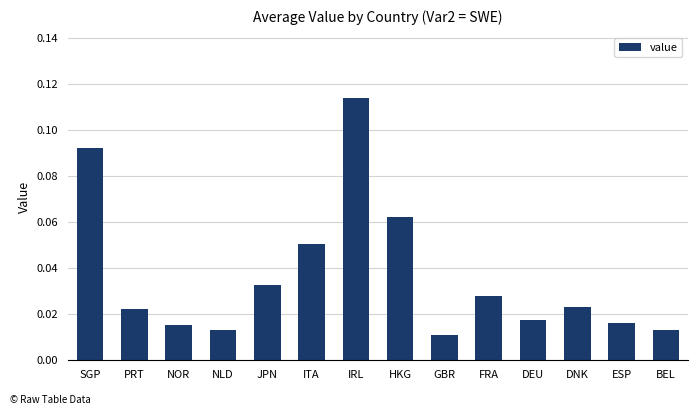

How many bars are there in total?

14